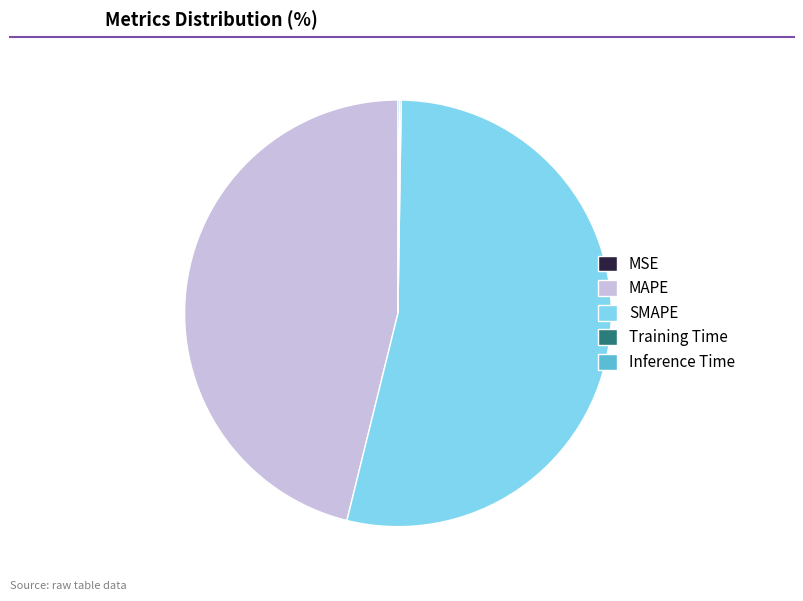

Is SMAPE the majority of the pie?

Yes